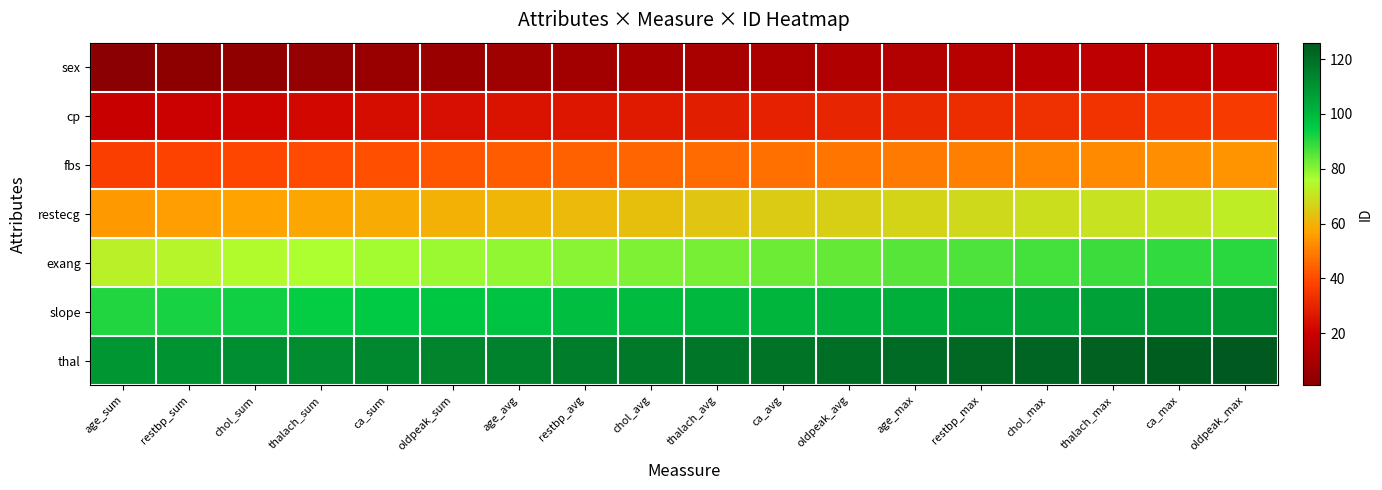

Which category has the lowest value across all series?

age_sum